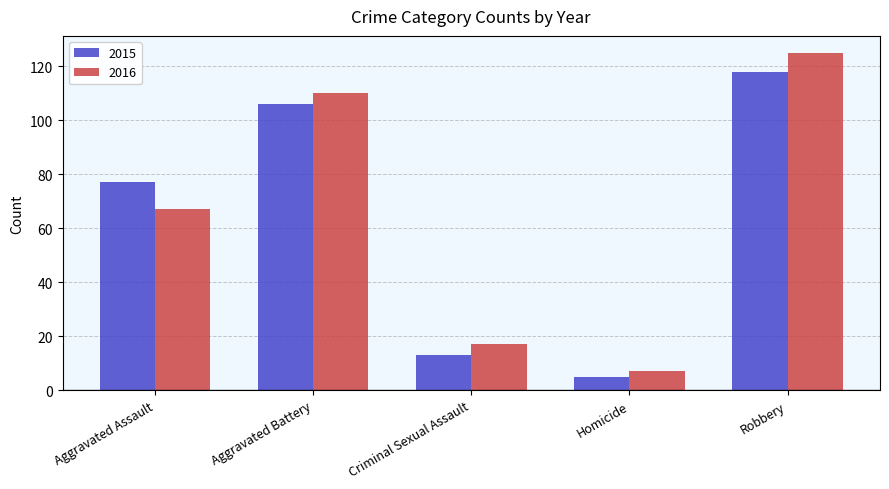

At which label is 2015 closest to 61?

Aggravated Assault